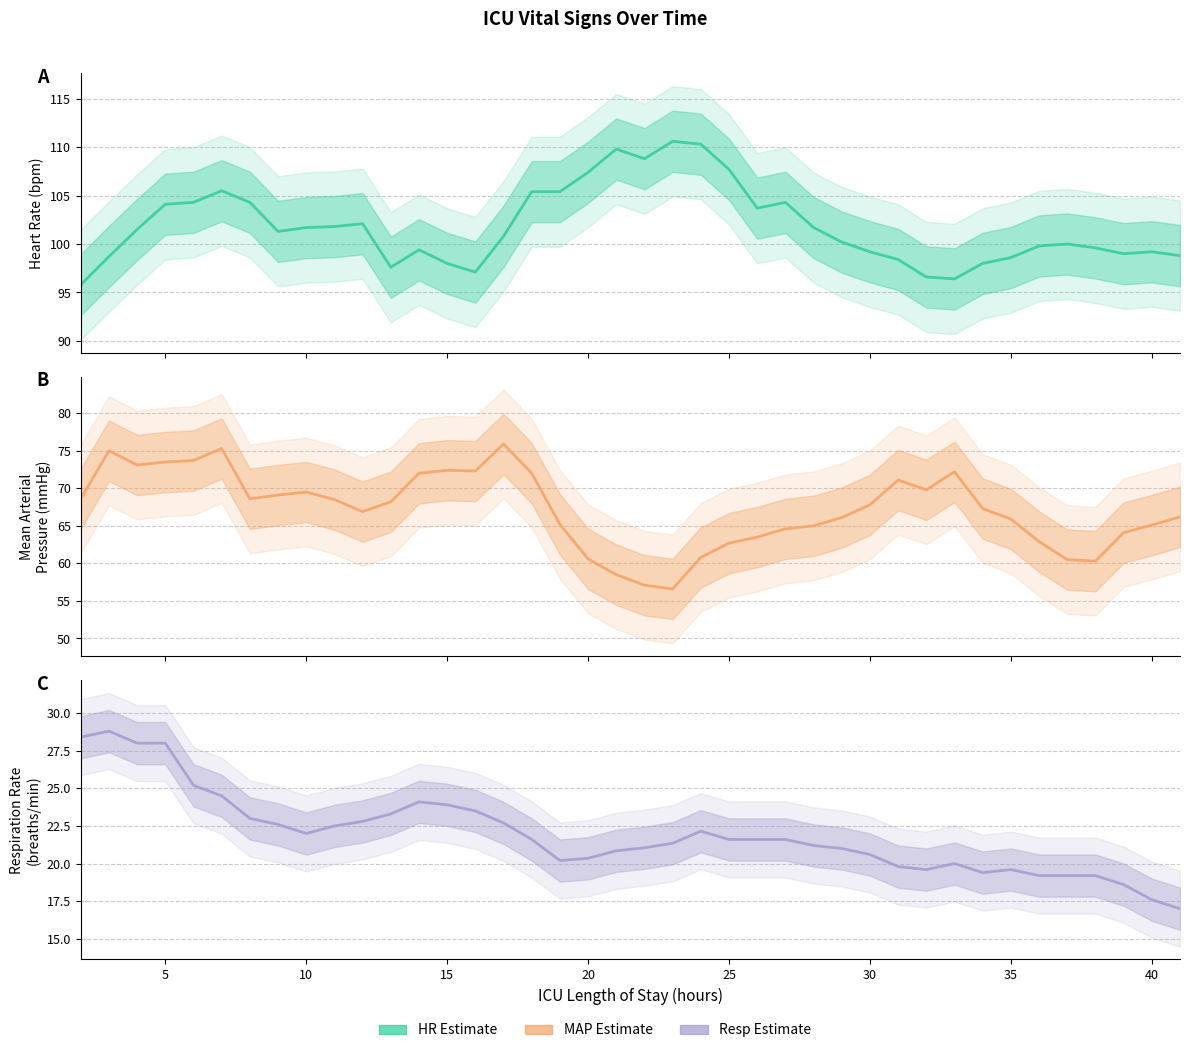

How many categories are shown in the chart?

40